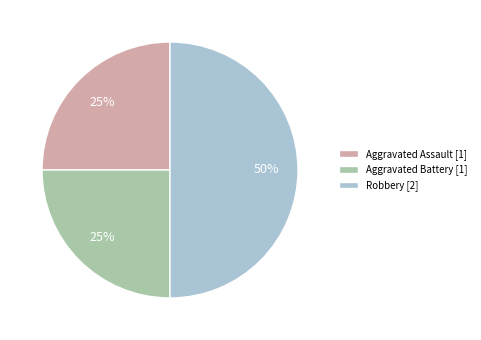

Do Robbery [2] and Aggravated Battery [1] together represent more than half of the pie?

Yes